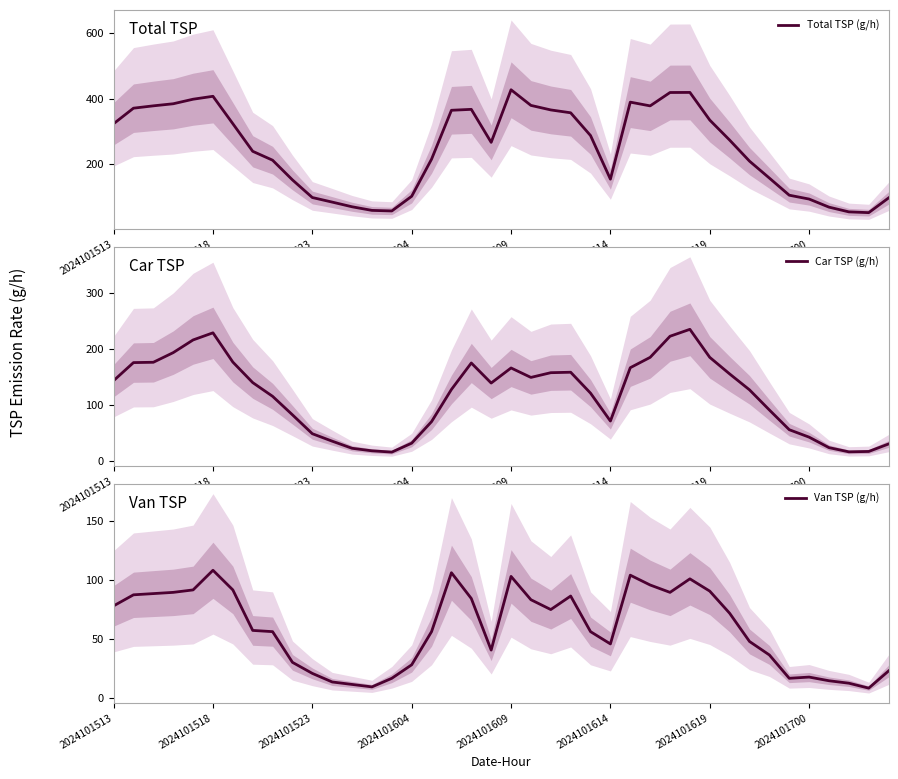

Count the number of categories in the chart.

40